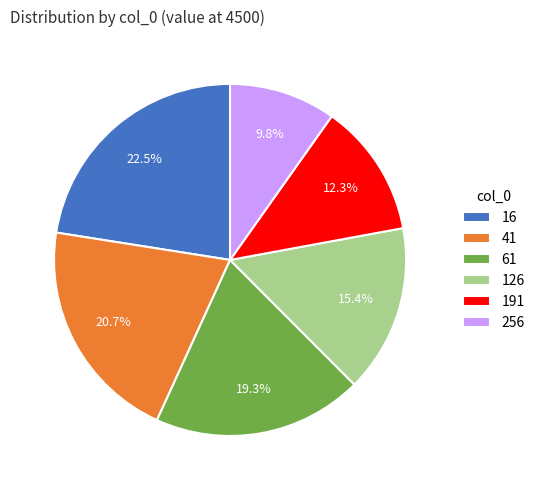

Does any single category account for the majority?

No